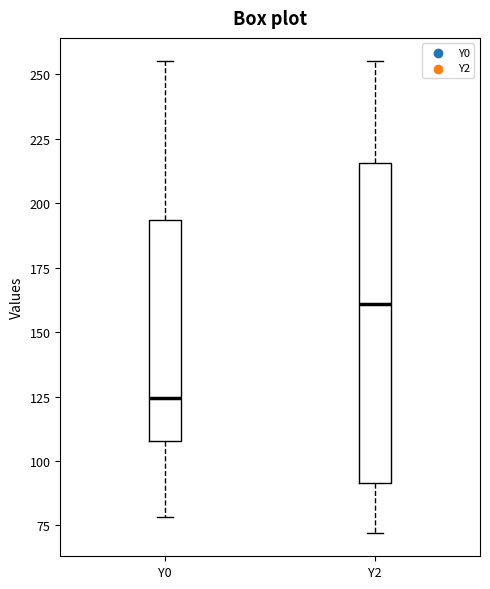

Which box's median line is the lowest?

Y0